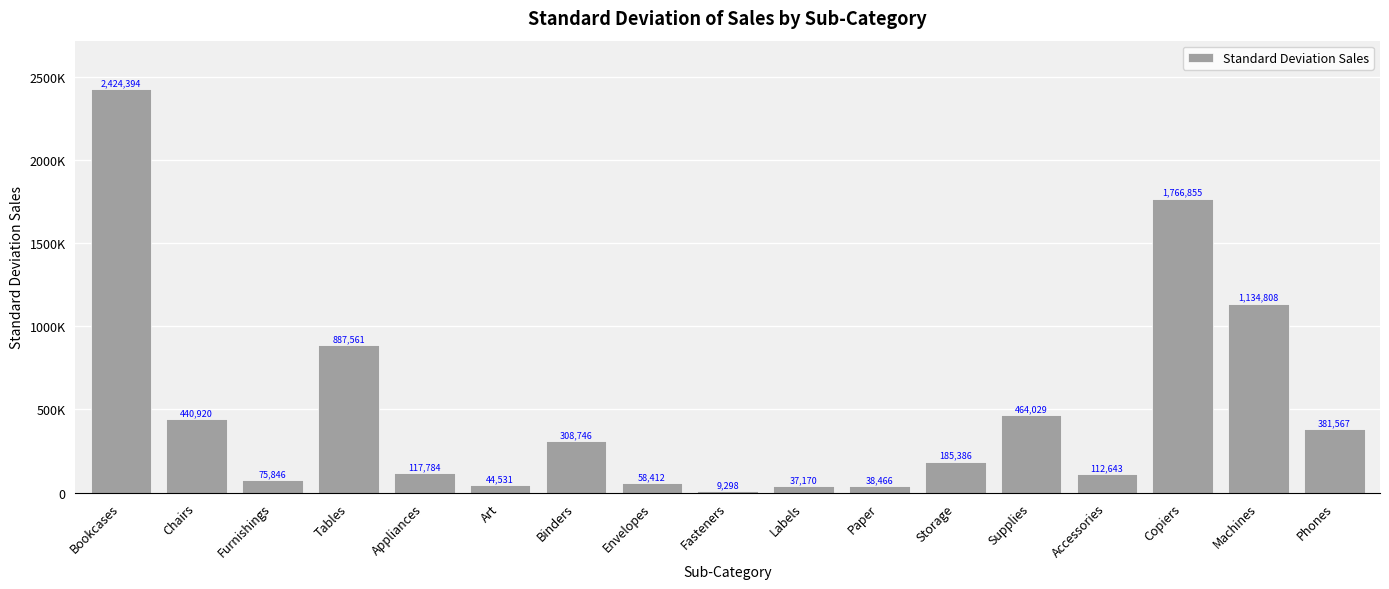

What is the ratio of the value at Machines to the value at Appliances?

9.6